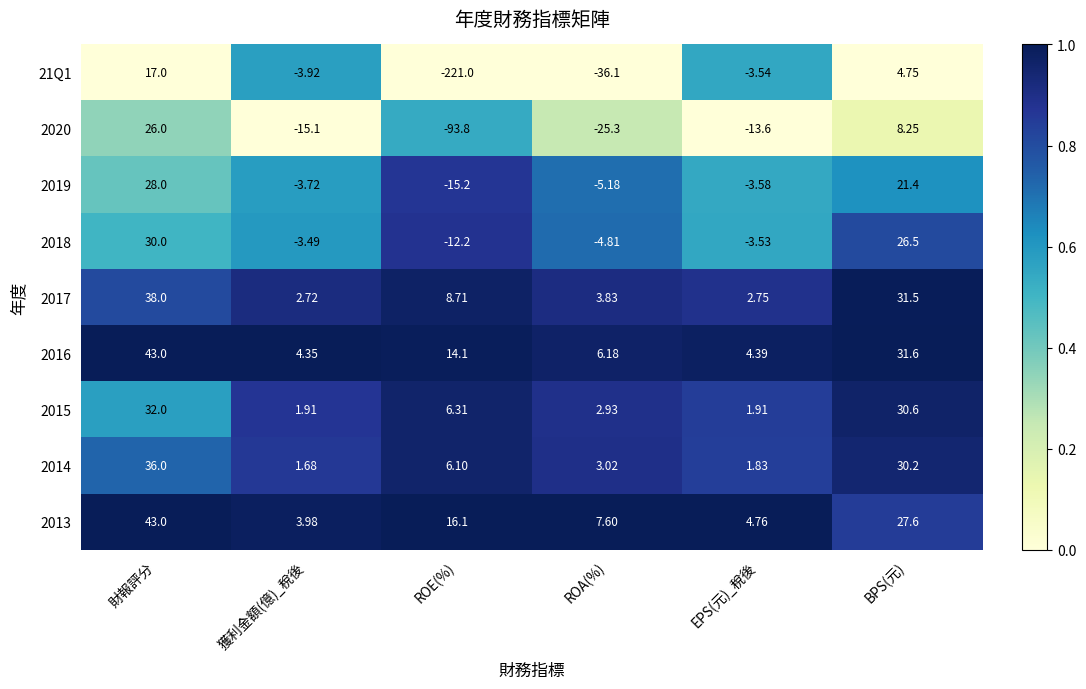

Rank the categories by 2020 value from highest to lowest.

財報評分, BPS(元), EPS(元)_稅後, 獲利金額(億)_稅後, ROA(%), ROE(%)